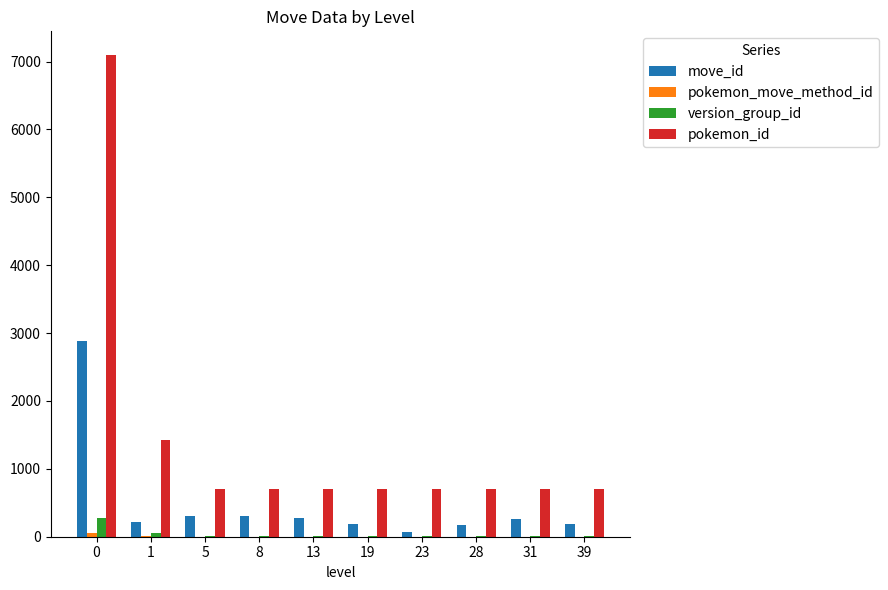

How many groups of bars are there?

10